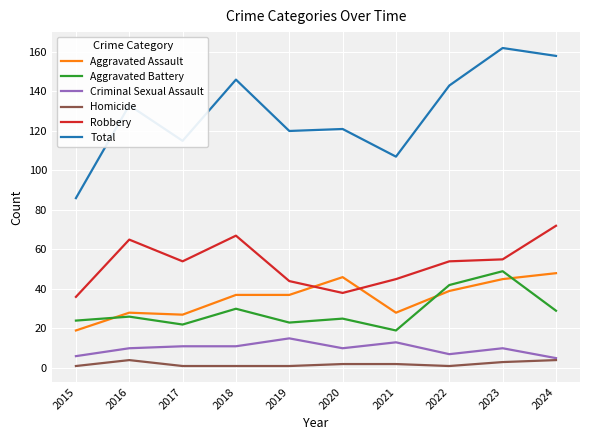

Is the value of Aggravated Battery at 2020 greater than the value of Criminal Sexual Assault at 2015?

Yes